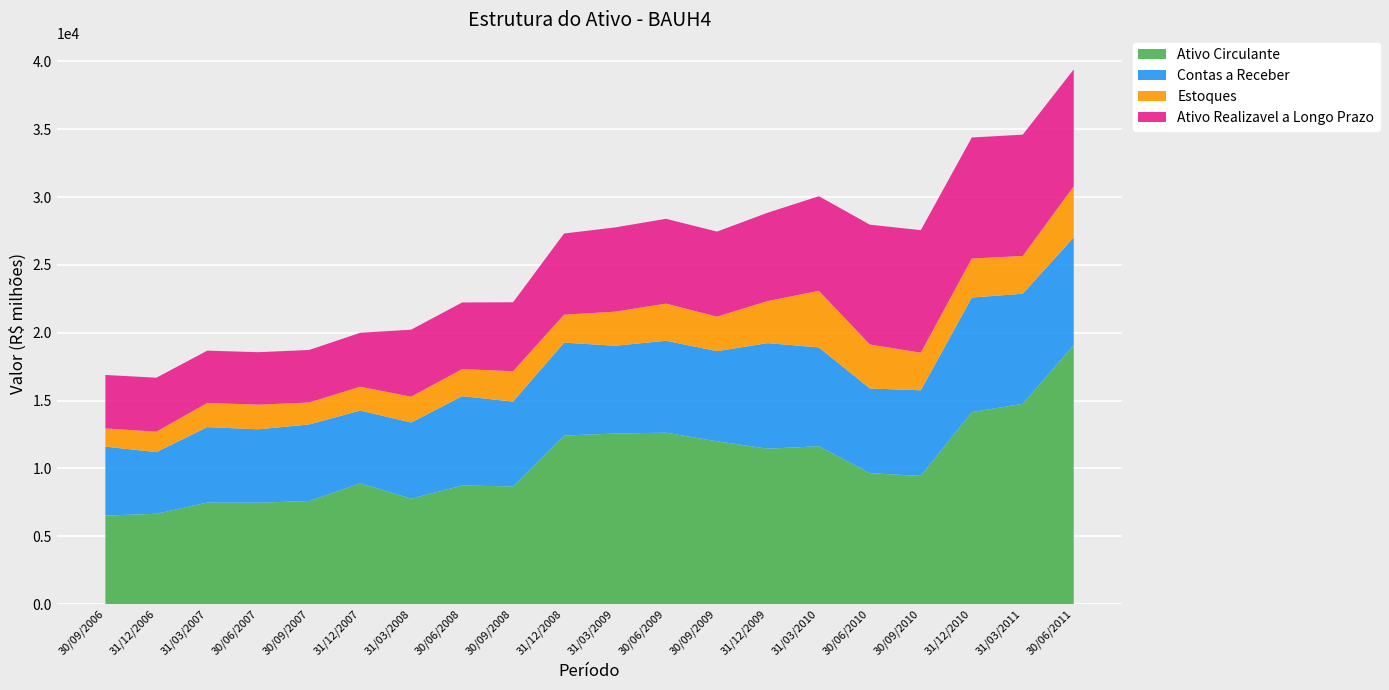

Reading left to right, what are all the values shown in this chart?

Ativo Circulante: 6523	6654	7481	7471	7599	8900	7768	8741	8671	12422	12570	12634	11999	11452	11635	9650	9446	14152	14759	19098
Contas a Receber: 5080	4547	5564	5413	5643	5365	5616	6584	6259	6851	6473	6779	6646	7787	7285	6245	6314	8446	8120	7936
Estoques: 1345	1508	1783	1815	1620	1758	1904	1996	2237	2061	2511	2738	2542	3106	4172	3239	2772	2873	2783	3764
Ativo Realizavel a Longo Prazo: 3942	3978	3855	3869	3872	3976	4942	4914	5084	5985	6212	6252	6273	6513	6975	8836	9033	8926	8945	8619